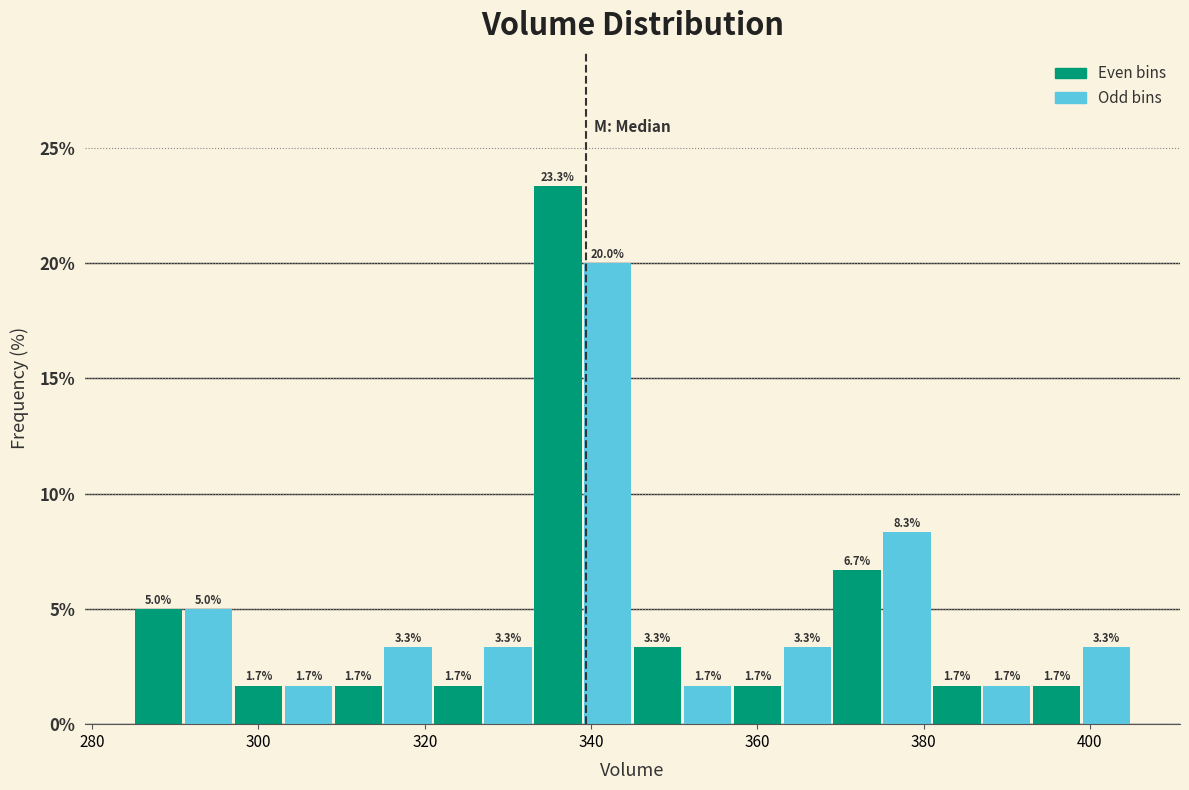

Read against the x-axis, roughly where is the centre of the tallest bar?

336